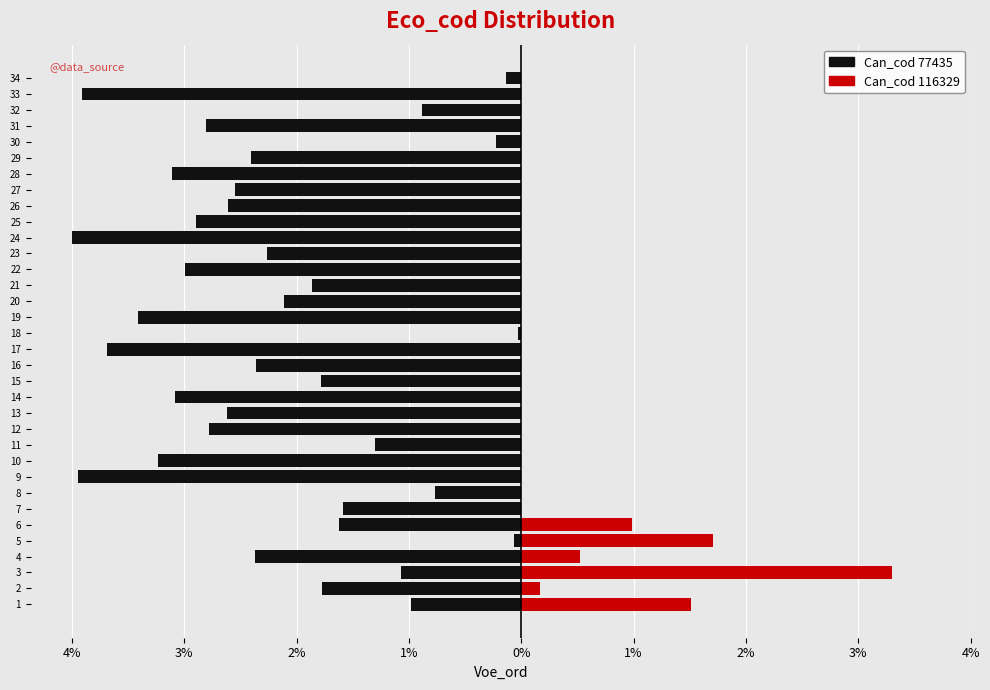

Reading left to right, transcribe all the data shown in this chart.

77435: 1=-246	2=-442	3=-268	4=-591	5=-16	6=-404	7=-397	8=-191	9=-985	10=-807	11=-326	12=-695	13=-655	14=-770	15=-444	16=-589	17=-921	18=-8	19=-851	20=-528	21=-464	22=-748	23=-565	24=-999	25=-722	26=-652	27=-637	28=-777	29=-600	30=-57	31=-701	32=-220	33=-977	34=-34
116329: 1=377	2=41	3=825	4=131	5=427	6=246	7=0	8=0	9=0	10=0	11=0	12=0	13=0	14=0	15=0	16=0	17=0	18=0	19=0	20=0	21=0	22=0	23=0	24=0	25=0	26=0	27=0	28=0	29=0	30=0	31=0	32=0	33=0	34=0